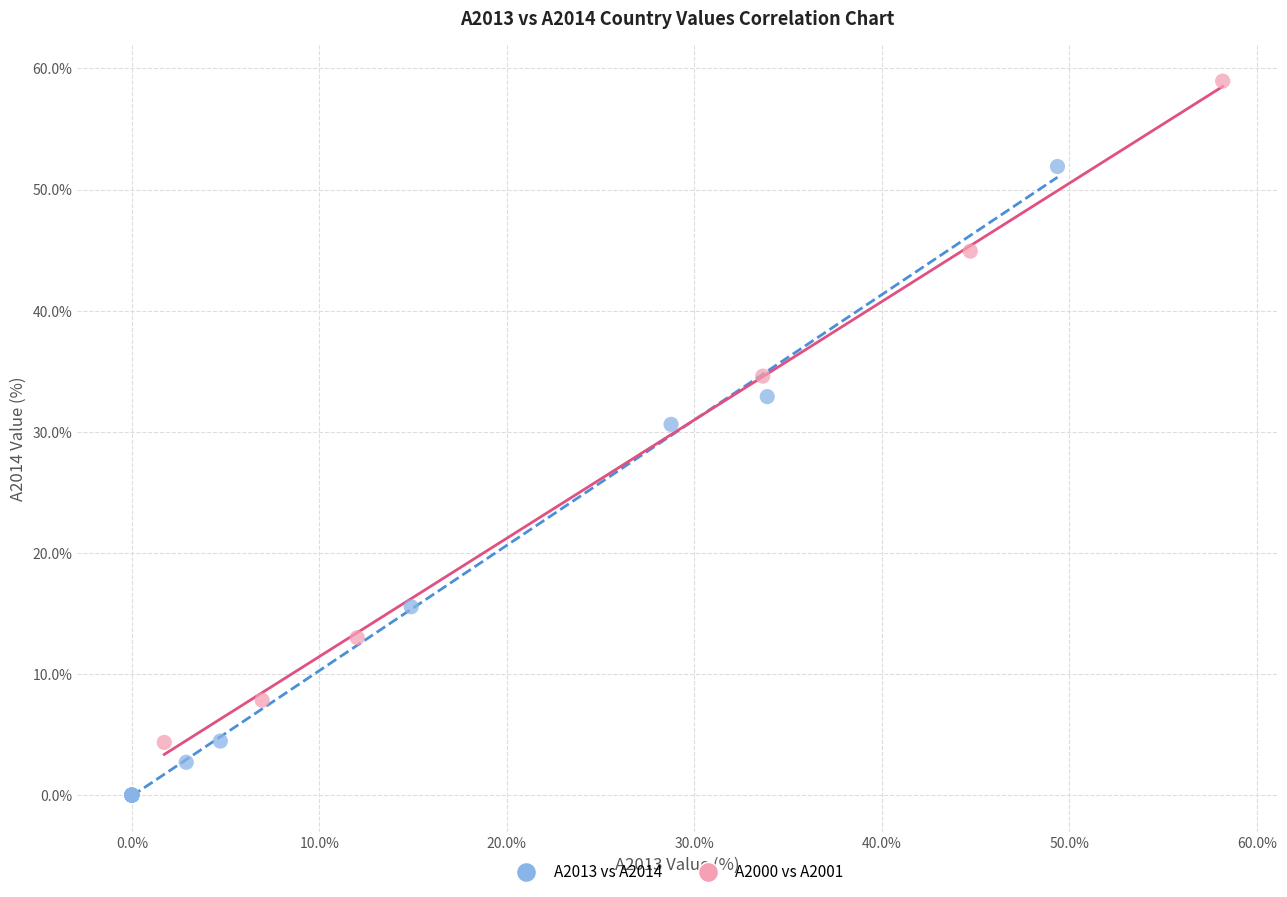

Which series has the widest spread of Y values?

A2000 vs A2001